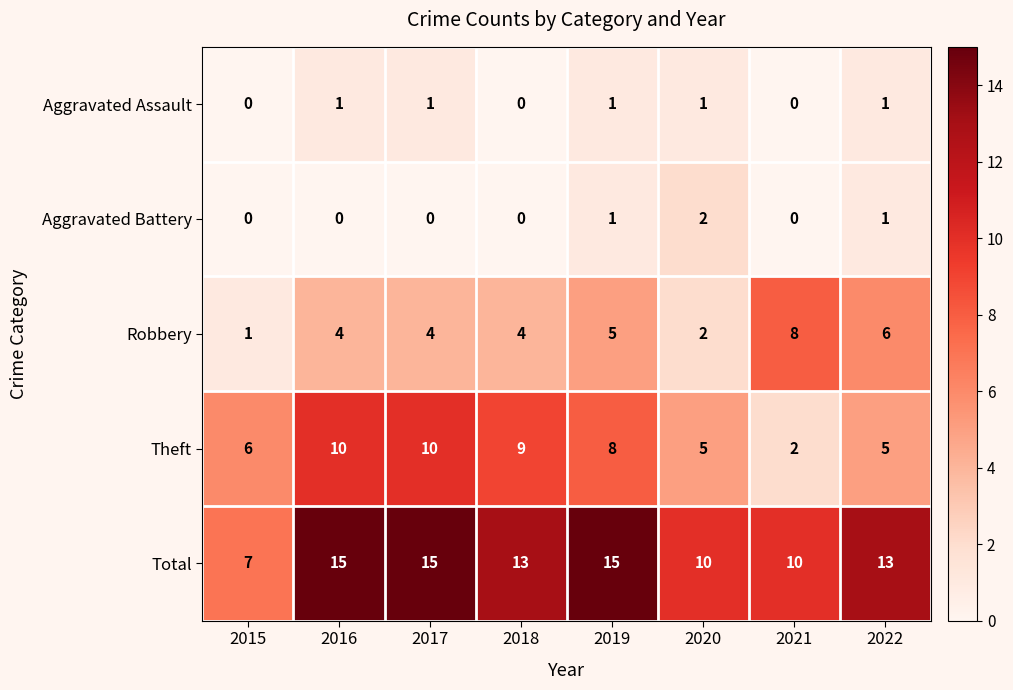

How many Aggravated Assault values are between 0 and 1?

8